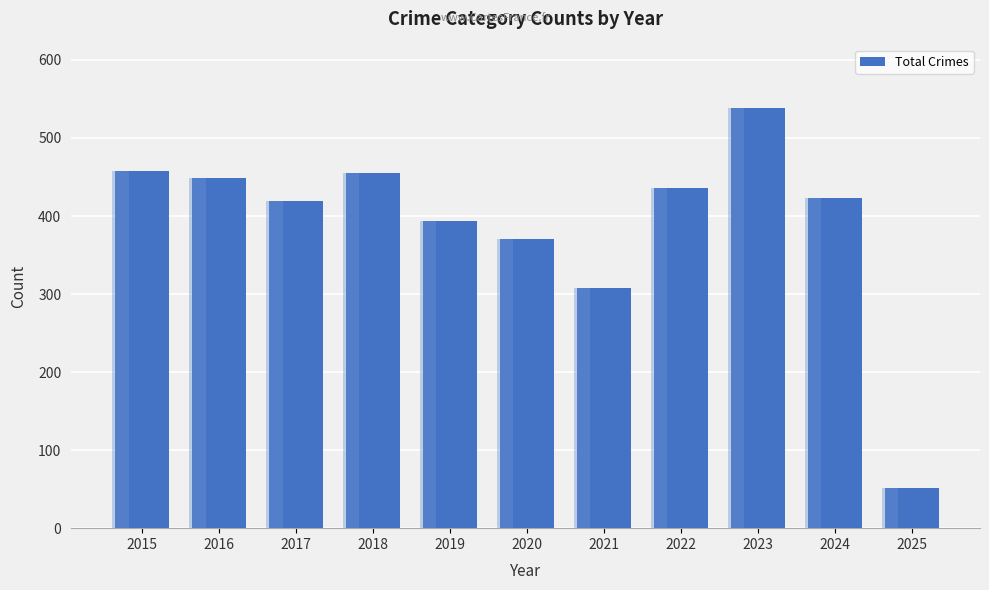

Does the chart contain any negative values?

No